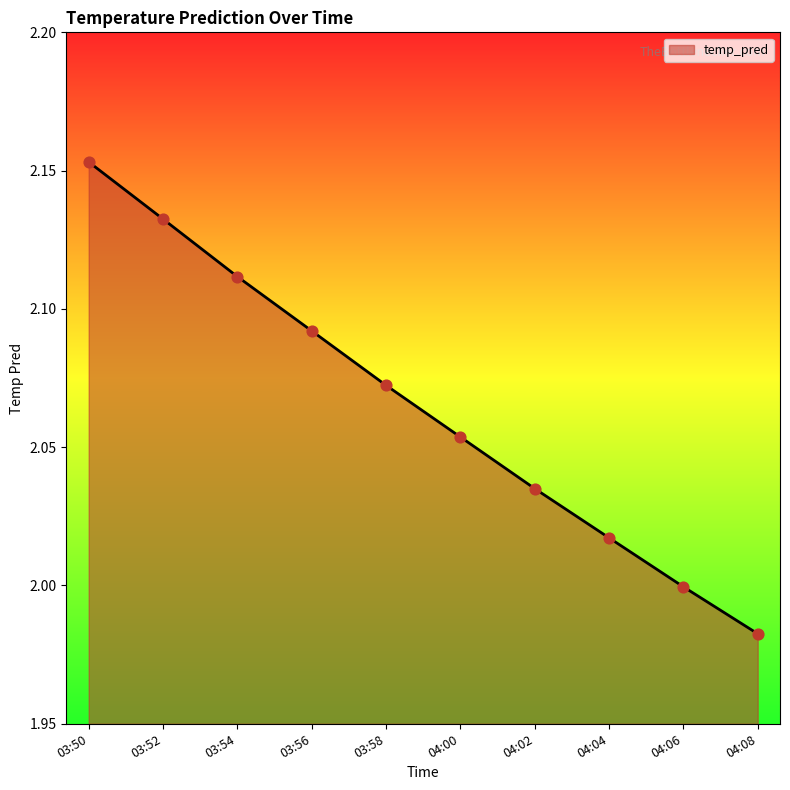

Between 03:56 and 04:08, which is larger?

03:56